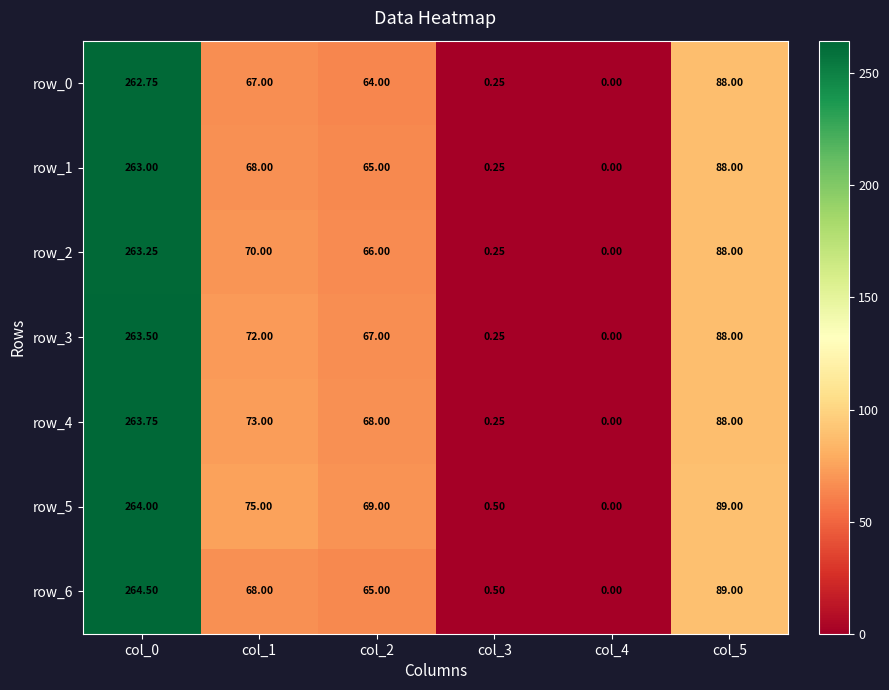

What is the greatest value displayed?

264.5